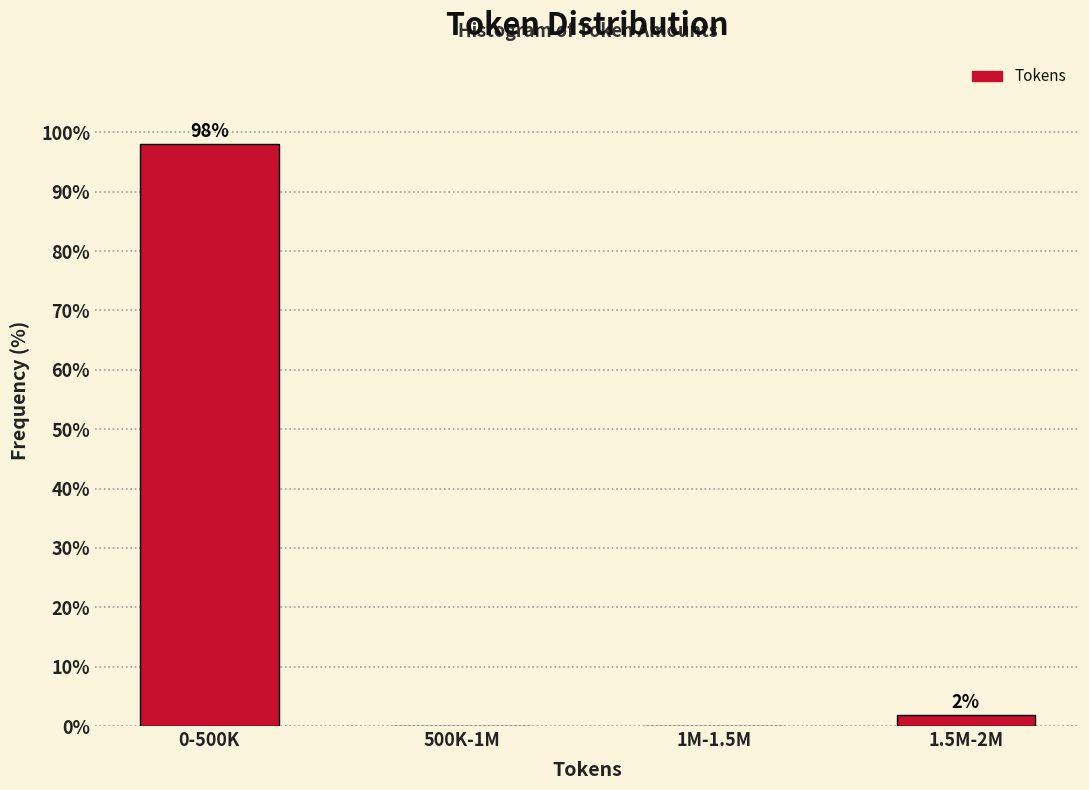

The value at 500K-1M is -45.2. True or false?

False